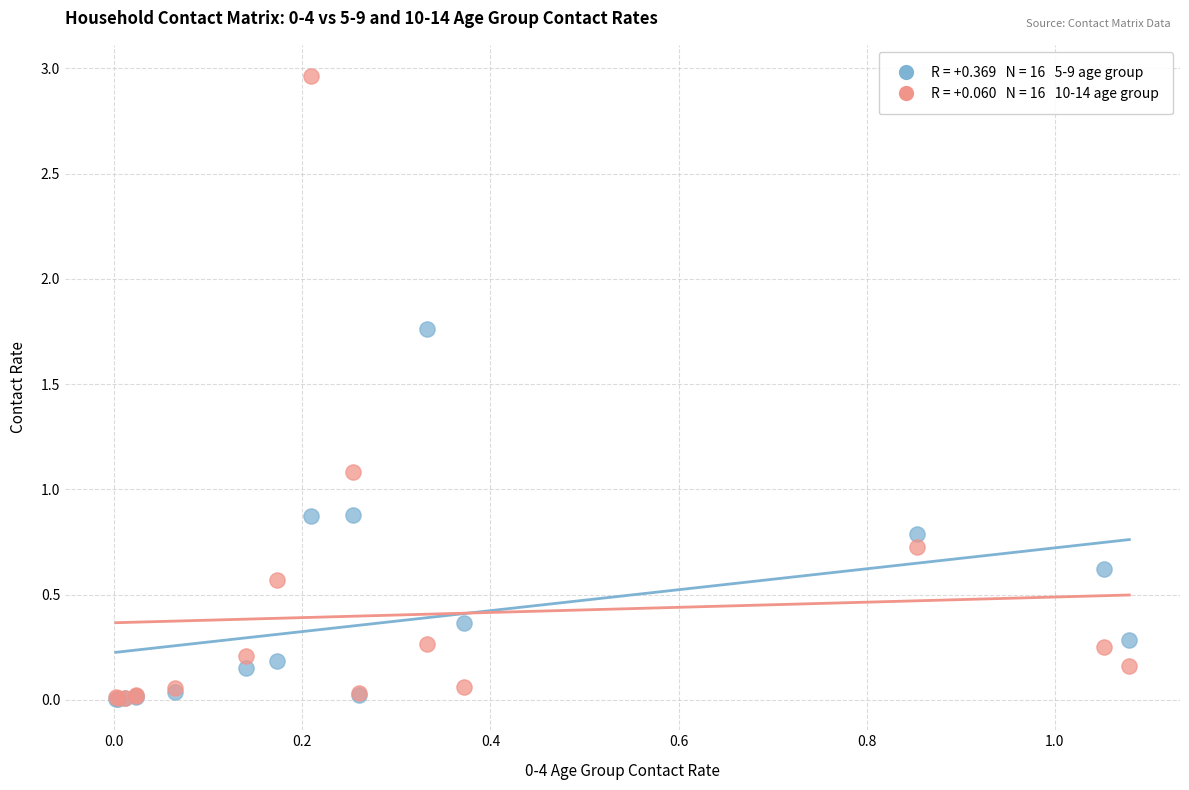

Across all series, what Y value is closest to 1?

1.1